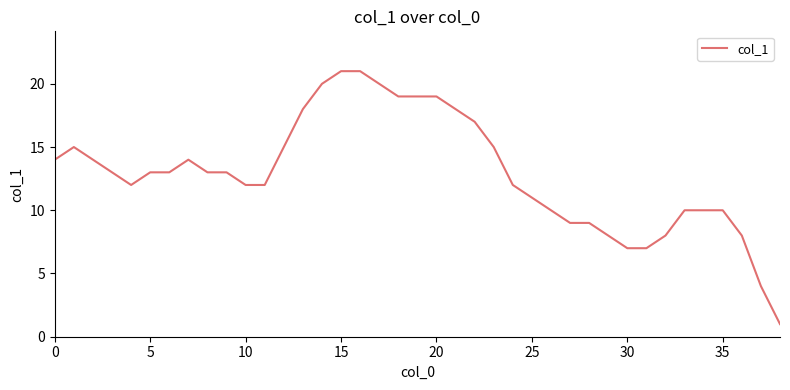

The value at 35 is 10. True or false?

True